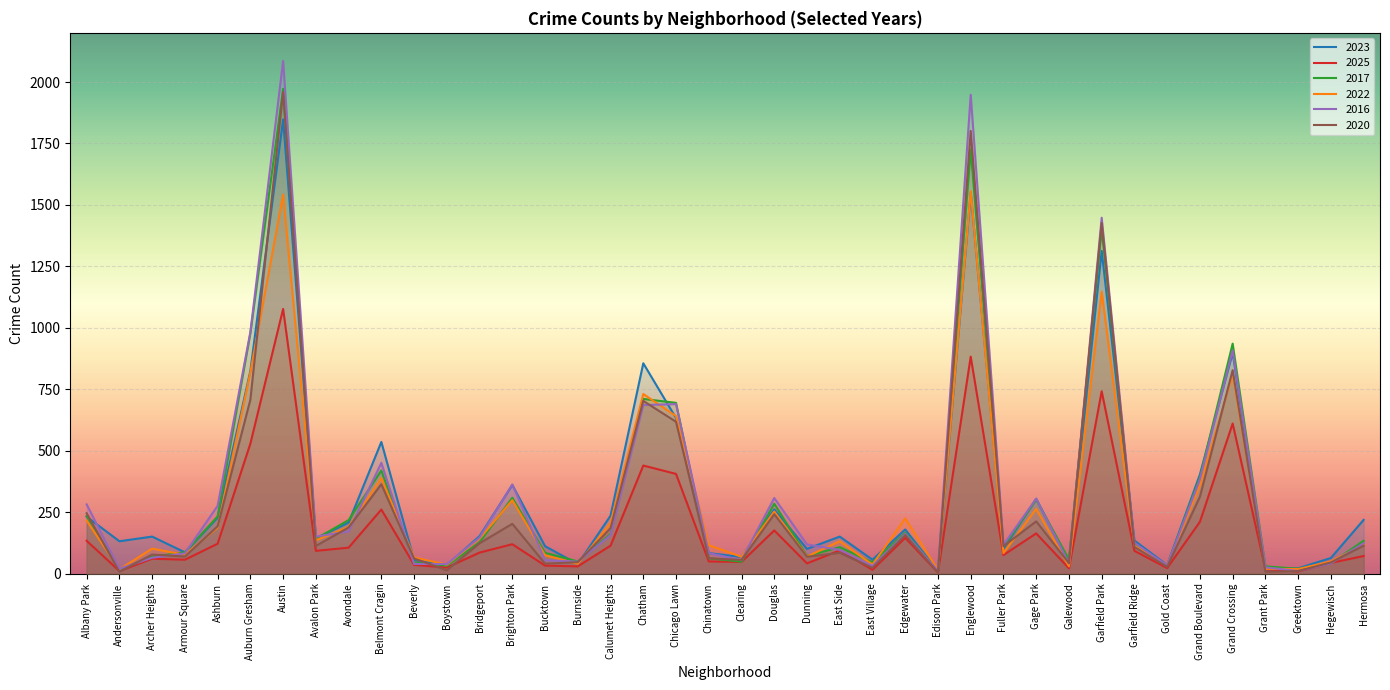

What is the greatest value displayed?

2086